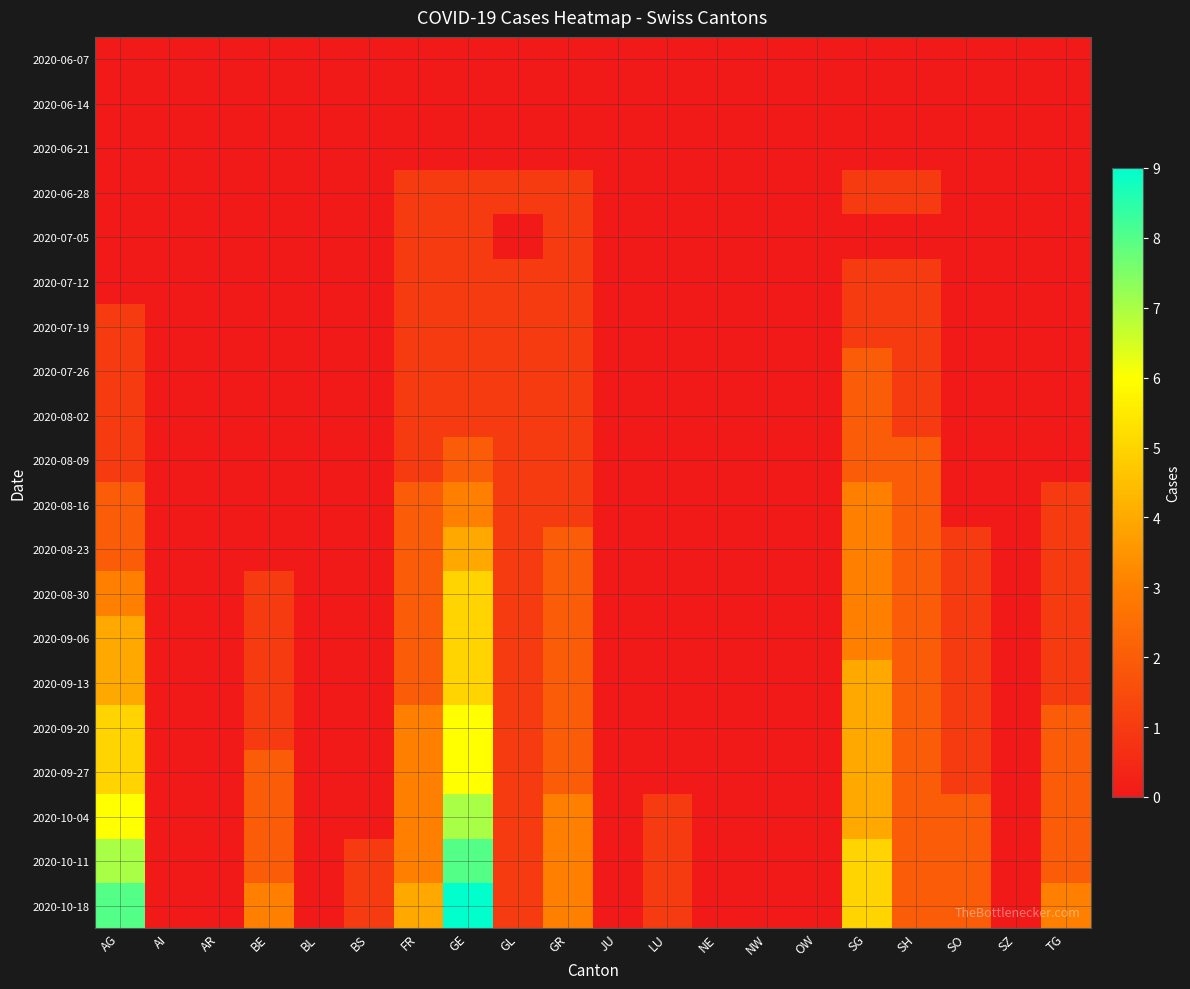

Reading left to right, transcribe all the data shown in this chart.

2020-06-07: AG=0	AI=0	AR=0	BE=0	BL=0	BS=0	FR=0	GE=0	GL=0	GR=0	JU=0	LU=0	NE=0	NW=0	OW=0	SG=0	SH=0	SO=0	SZ=0	TG=0
2020-06-14: AG=0	AI=0	AR=0	BE=0	BL=0	BS=0	FR=0	GE=0	GL=0	GR=0	JU=0	LU=0	NE=0	NW=0	OW=0	SG=0	SH=0	SO=0	SZ=0	TG=0
2020-06-21: AG=0	AI=0	AR=0	BE=0	BL=0	BS=0	FR=0	GE=0	GL=0	GR=0	JU=0	LU=0	NE=0	NW=0	OW=0	SG=0	SH=0	SO=0	SZ=0	TG=0
2020-06-28: AG=0	AI=0	AR=0	BE=0	BL=0	BS=0	FR=1	GE=1	GL=1	GR=1	JU=0	LU=0	NE=0	NW=0	OW=0	SG=1	SH=1	SO=0	SZ=0	TG=0
2020-07-05: AG=0	AI=0	AR=0	BE=0	BL=0	BS=0	FR=1	GE=1	GL=0	GR=1	JU=0	LU=0	NE=0	NW=0	OW=0	SG=0	SH=0	SO=0	SZ=0	TG=0
2020-07-12: AG=0	AI=0	AR=0	BE=0	BL=0	BS=0	FR=1	GE=1	GL=1	GR=1	JU=0	LU=0	NE=0	NW=0	OW=0	SG=1	SH=1	SO=0	SZ=0	TG=0
2020-07-19: AG=1	AI=0	AR=0	BE=0	BL=0	BS=0	FR=1	GE=1	GL=1	GR=1	JU=0	LU=0	NE=0	NW=0	OW=0	SG=1	SH=1	SO=0	SZ=0	TG=0
2020-07-26: AG=1	AI=0	AR=0	BE=0	BL=0	BS=0	FR=1	GE=1	GL=1	GR=1	JU=0	LU=0	NE=0	NW=0	OW=0	SG=2	SH=1	SO=0	SZ=0	TG=0
2020-08-02: AG=1	AI=0	AR=0	BE=0	BL=0	BS=0	FR=1	GE=1	GL=1	GR=1	JU=0	LU=0	NE=0	NW=0	OW=0	SG=2	SH=1	SO=0	SZ=0	TG=0
2020-08-09: AG=1	AI=0	AR=0	BE=0	BL=0	BS=0	FR=1	GE=2	GL=1	GR=1	JU=0	LU=0	NE=0	NW=0	OW=0	SG=2	SH=2	SO=0	SZ=0	TG=0
2020-08-16: AG=2	AI=0	AR=0	BE=0	BL=0	BS=0	FR=2	GE=3	GL=1	GR=1	JU=0	LU=0	NE=0	NW=0	OW=0	SG=3	SH=2	SO=0	SZ=0	TG=1
2020-08-23: AG=2	AI=0	AR=0	BE=0	BL=0	BS=0	FR=2	GE=4	GL=1	GR=2	JU=0	LU=0	NE=0	NW=0	OW=0	SG=3	SH=2	SO=1	SZ=0	TG=1
2020-08-30: AG=3	AI=0	AR=0	BE=1	BL=0	BS=0	FR=2	GE=5	GL=1	GR=2	JU=0	LU=0	NE=0	NW=0	OW=0	SG=3	SH=2	SO=1	SZ=0	TG=1
2020-09-06: AG=4	AI=0	AR=0	BE=1	BL=0	BS=0	FR=2	GE=5	GL=1	GR=2	JU=0	LU=0	NE=0	NW=0	OW=0	SG=3	SH=2	SO=1	SZ=0	TG=1
2020-09-13: AG=4	AI=0	AR=0	BE=1	BL=0	BS=0	FR=2	GE=5	GL=1	GR=2	JU=0	LU=0	NE=0	NW=0	OW=0	SG=4	SH=2	SO=1	SZ=0	TG=1
2020-09-20: AG=5	AI=0	AR=0	BE=1	BL=0	BS=0	FR=3	GE=6	GL=1	GR=2	JU=0	LU=0	NE=0	NW=0	OW=0	SG=4	SH=2	SO=1	SZ=0	TG=2
2020-09-27: AG=5	AI=0	AR=0	BE=2	BL=0	BS=0	FR=3	GE=6	GL=1	GR=2	JU=0	LU=0	NE=0	NW=0	OW=0	SG=4	SH=2	SO=1	SZ=0	TG=2
2020-10-04: AG=6	AI=0	AR=0	BE=2	BL=0	BS=0	FR=3	GE=7	GL=1	GR=3	JU=0	LU=1	NE=0	NW=0	OW=0	SG=4	SH=2	SO=2	SZ=0	TG=2
2020-10-11: AG=7	AI=0	AR=0	BE=2	BL=0	BS=1	FR=3	GE=8	GL=1	GR=3	JU=0	LU=1	NE=0	NW=0	OW=0	SG=5	SH=2	SO=2	SZ=0	TG=2
2020-10-18: AG=8	AI=0	AR=0	BE=3	BL=0	BS=1	FR=4	GE=9	GL=1	GR=3	JU=0	LU=1	NE=0	NW=0	OW=0	SG=5	SH=2	SO=2	SZ=0	TG=3